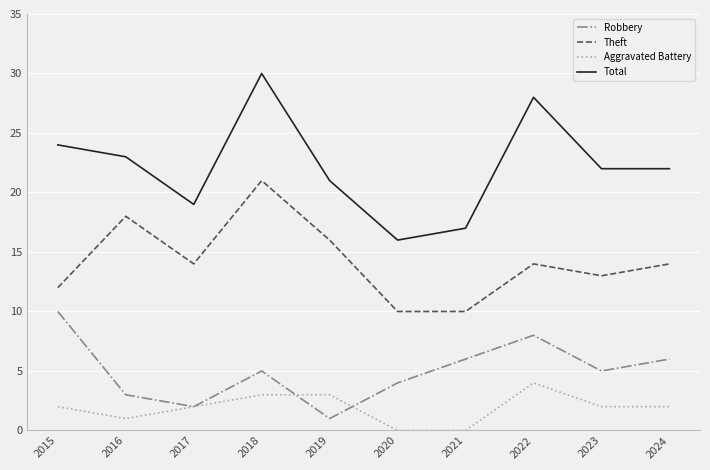

What is the highest value of the Total series?

30